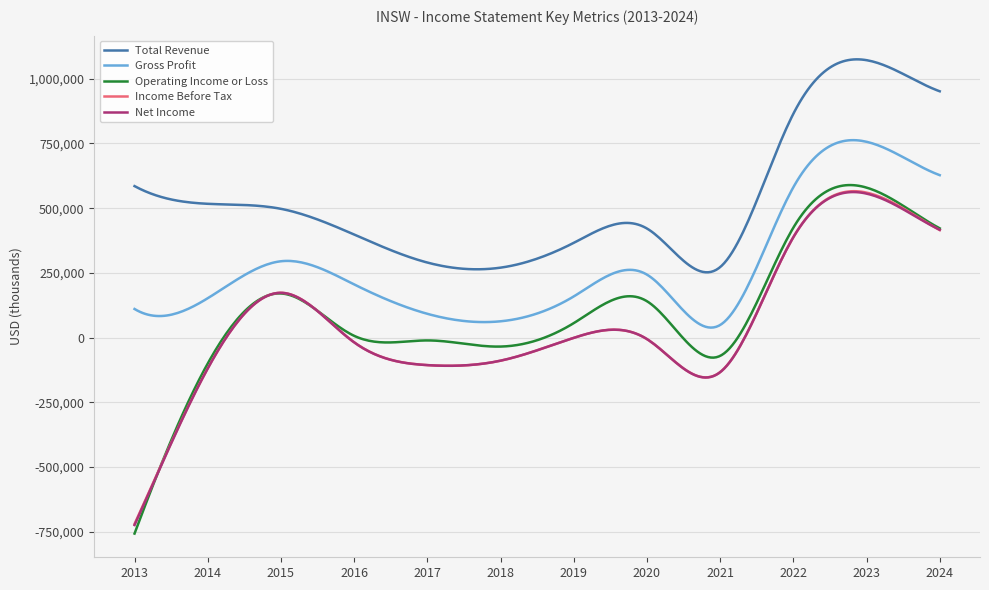

What is the highest value of the Income Before Tax series?

565717.3